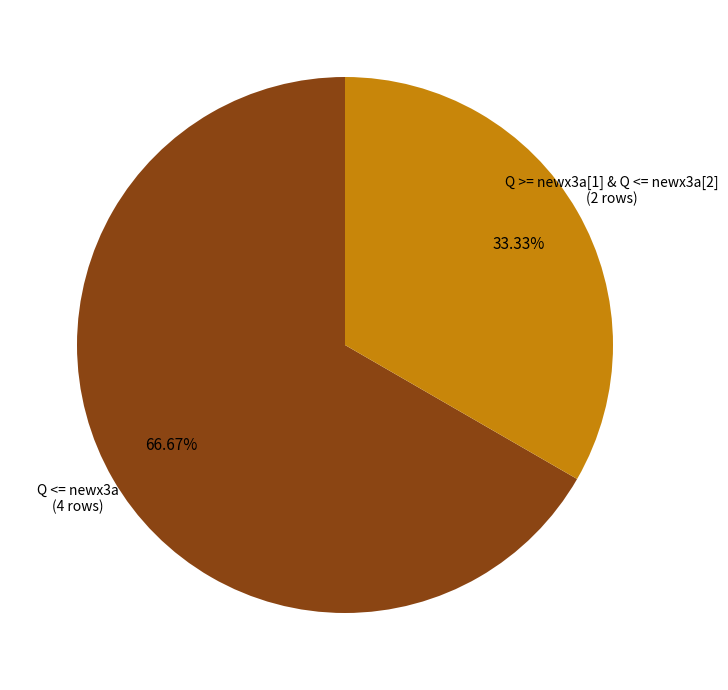

Does any single category account for the majority?

Yes